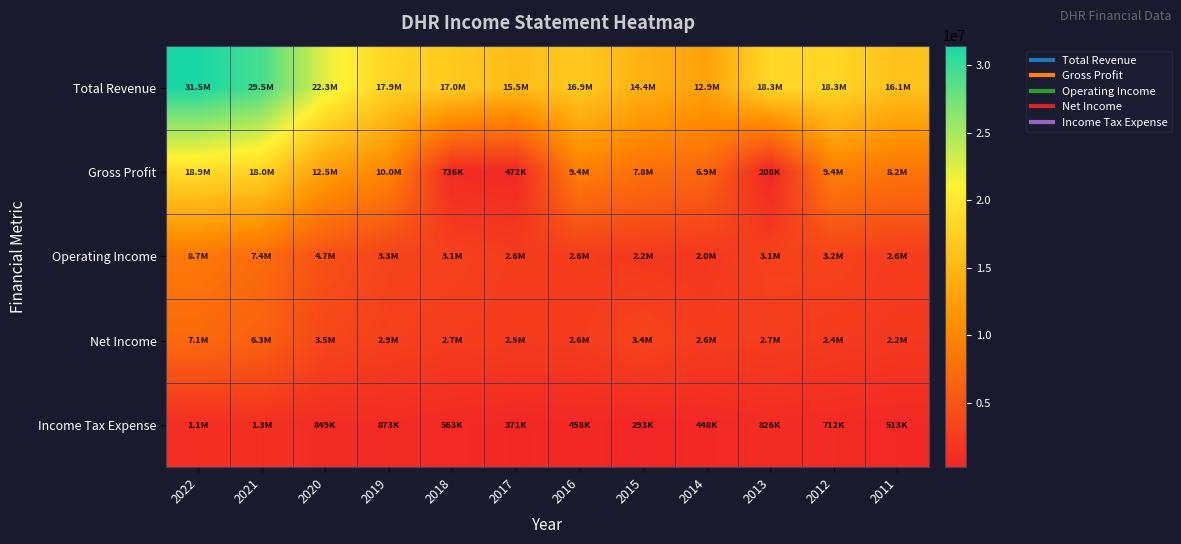

What is the smallest value displayed?

207600